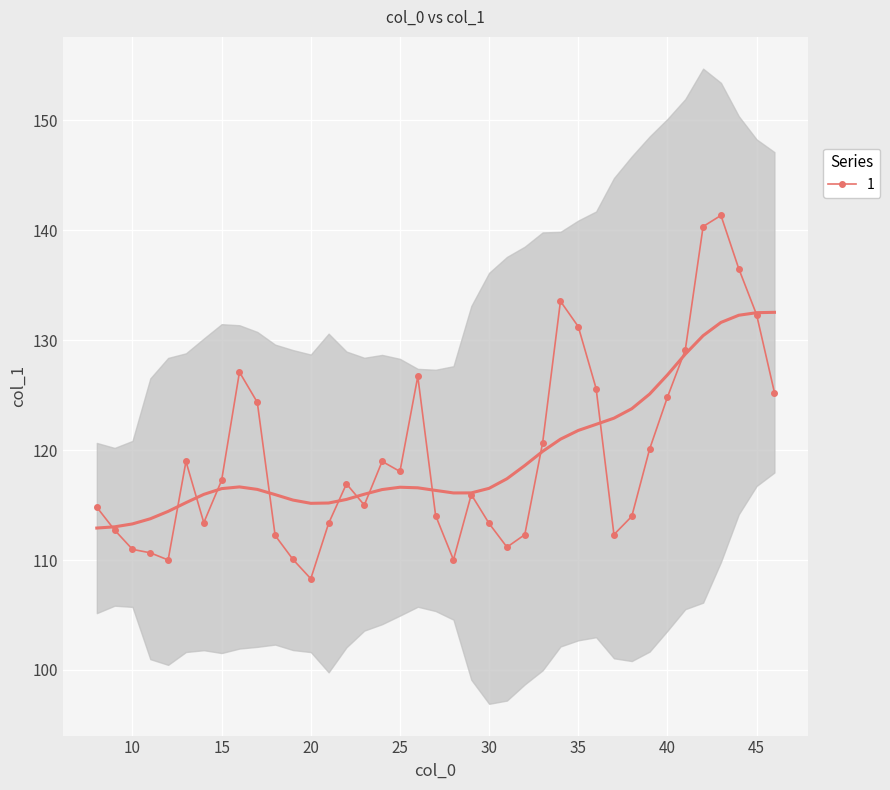

What is the sum of the values at 9 and 27?

226.8